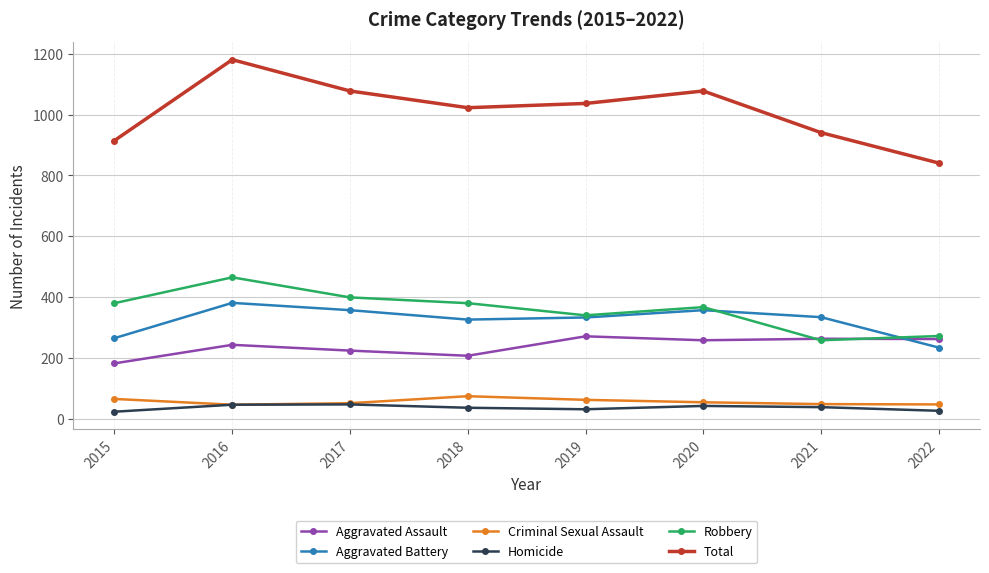

How many data points in Criminal Sexual Assault are less than 54?

4